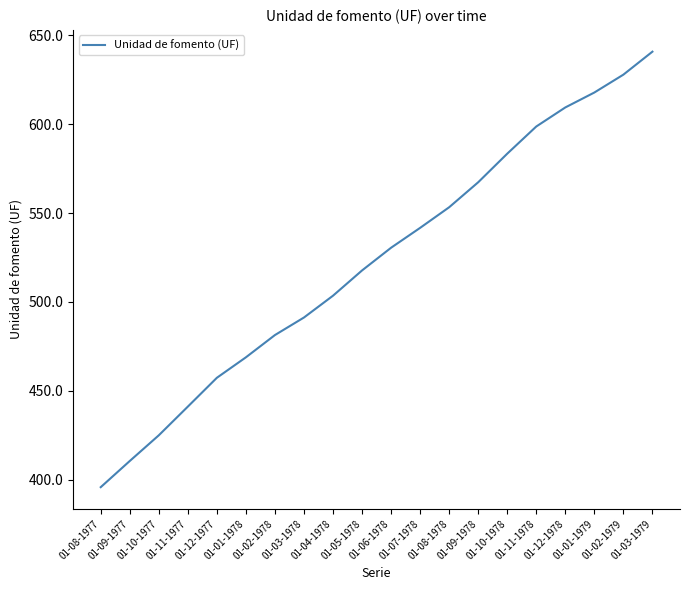

What value does the data have at 01-01-1978?

468.9